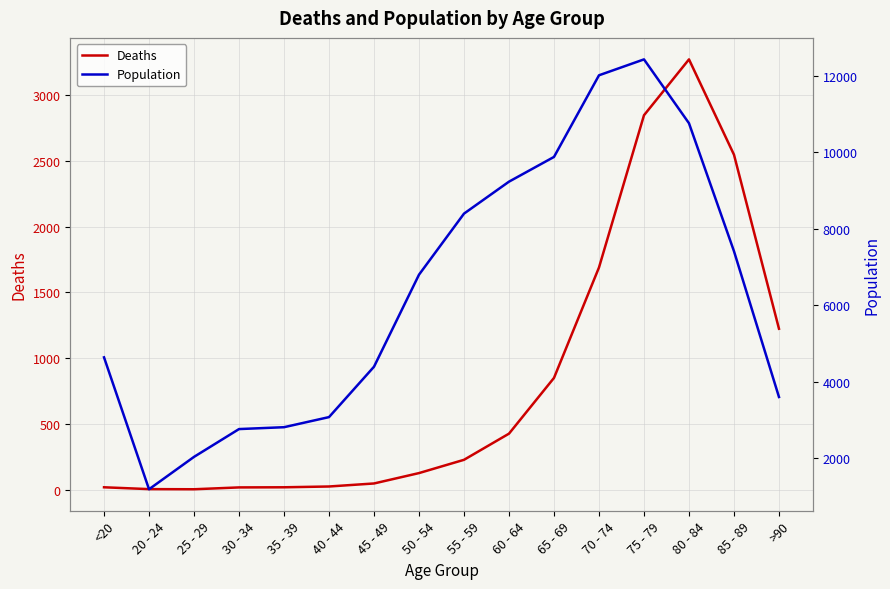

Where is Deaths nearest to the value 1638?

70 - 74